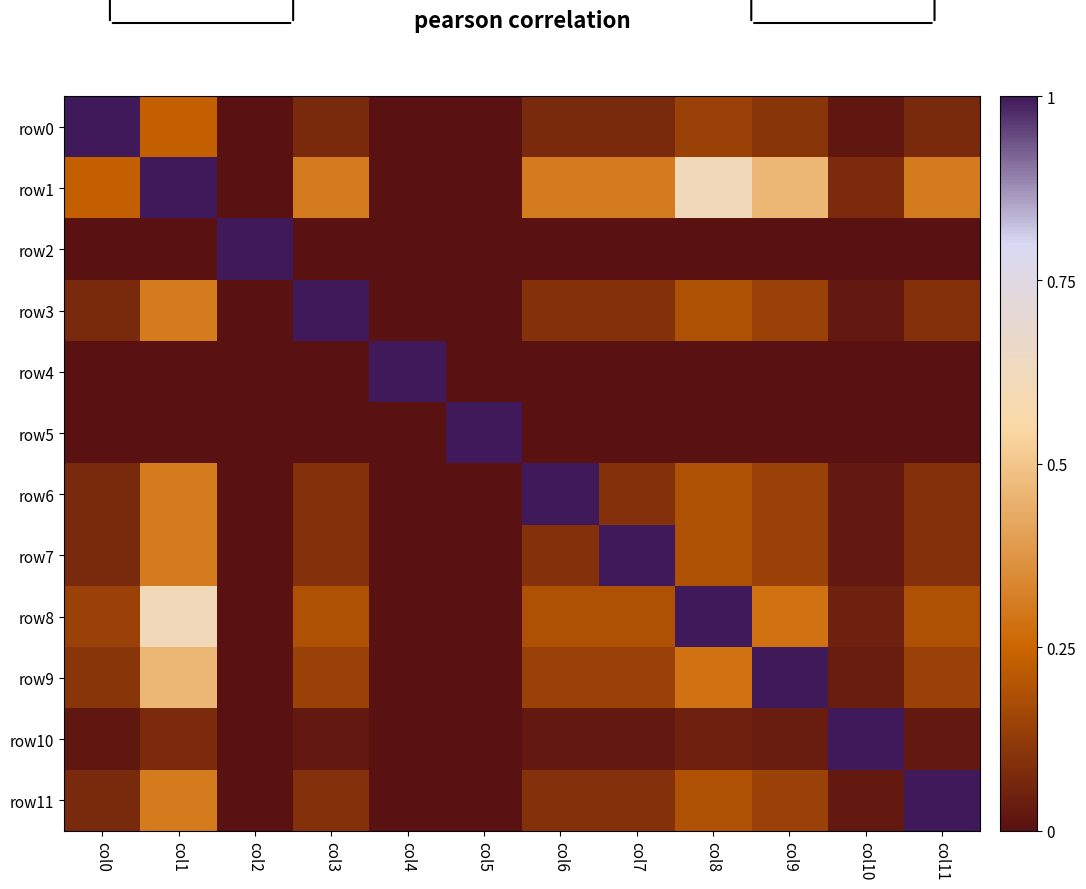

At which category is the sum across all series the highest?

col1